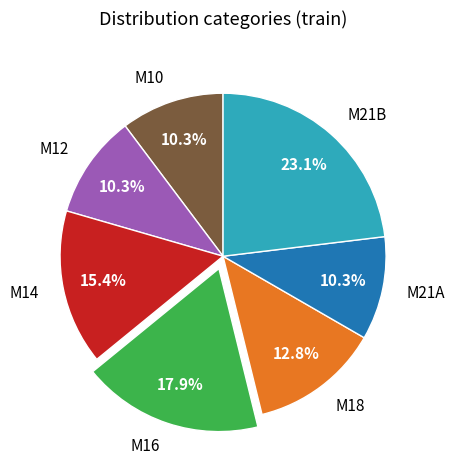

To the nearest percent, what percentage of the pie is M18?

13%